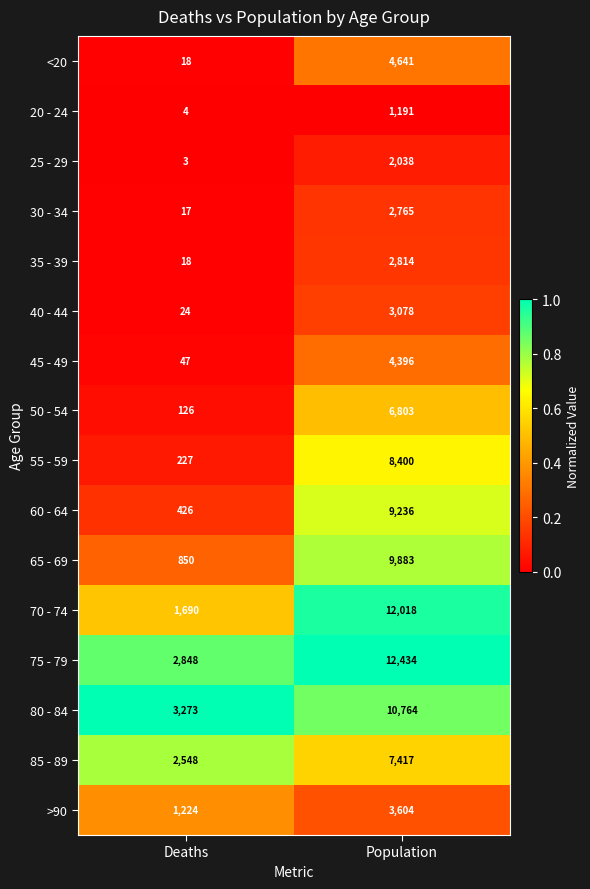

What is the total value across all series at Deaths?

13343